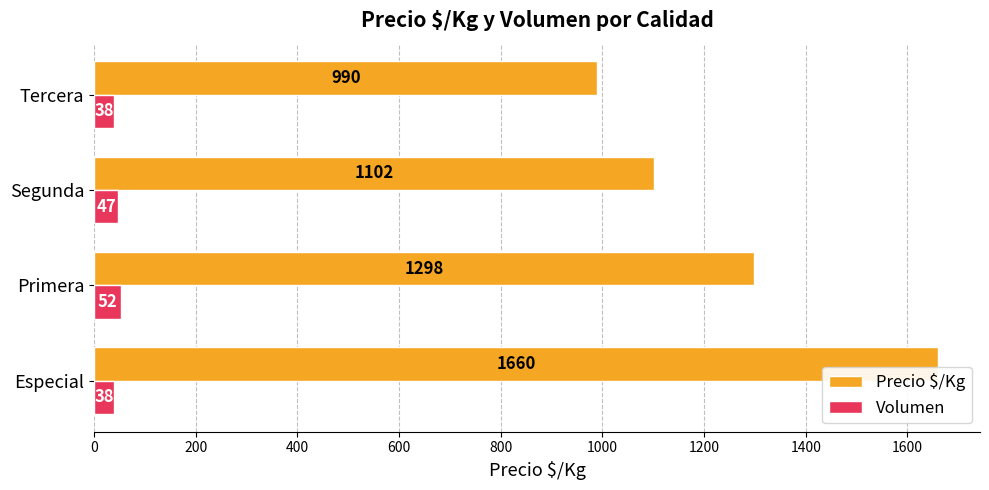

What is the total value across all series at Tercera?

1028